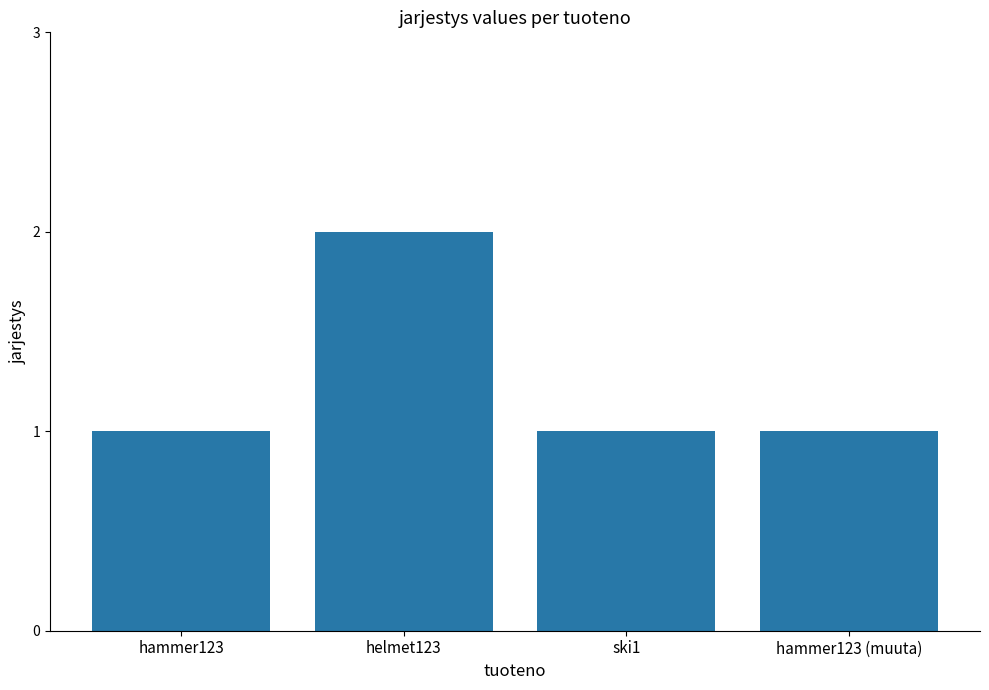

Count the values in the range 1 to 2.

4